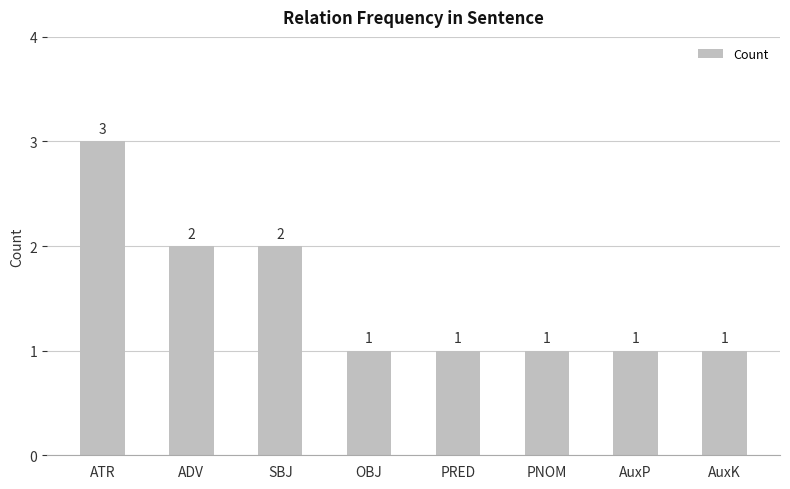

True or false: the data shows 1 at AuxP.

True